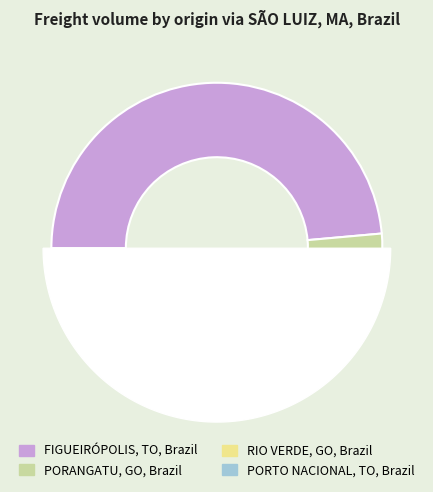

How many slices are in this pie chart?

4